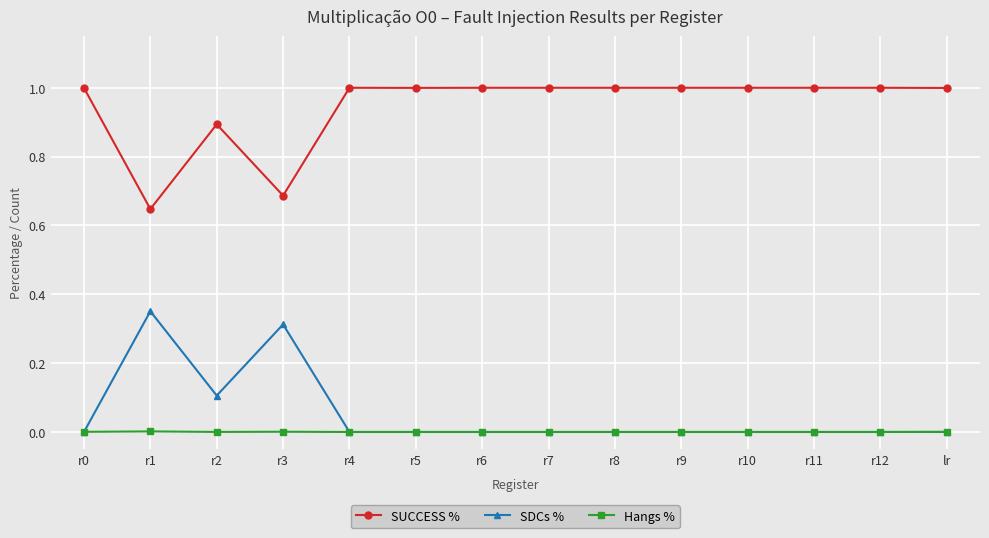

What is the greatest value displayed?

1.0